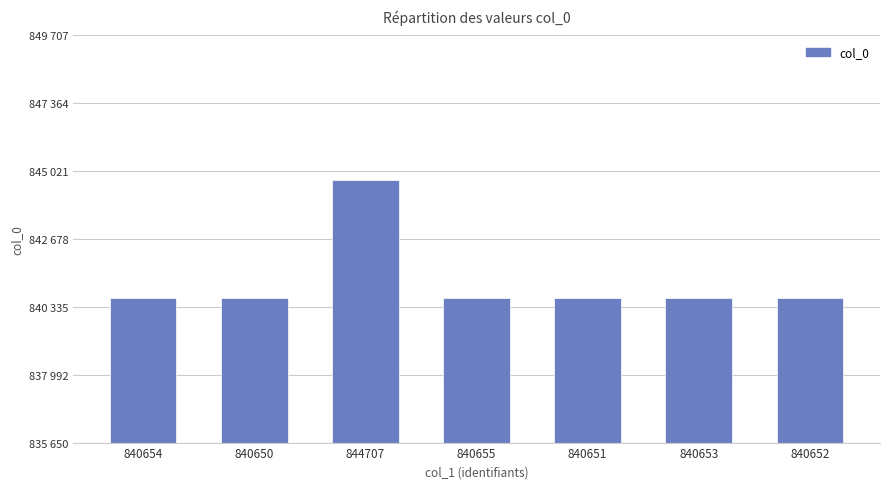

What is the label of the 2nd bar from the left?

840650